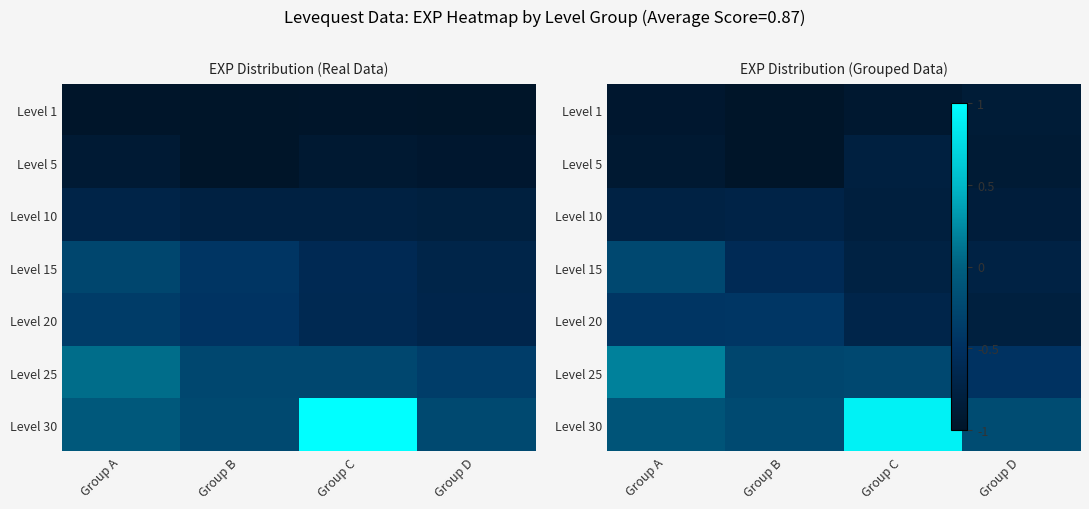

The value of Level 5 at Group A is -1.5. True or false?

False